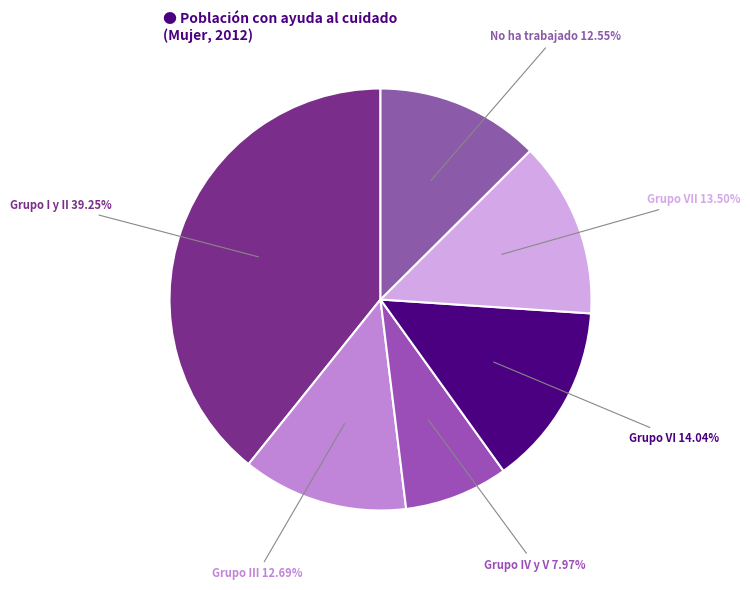

Is there a majority slice in this chart?

No